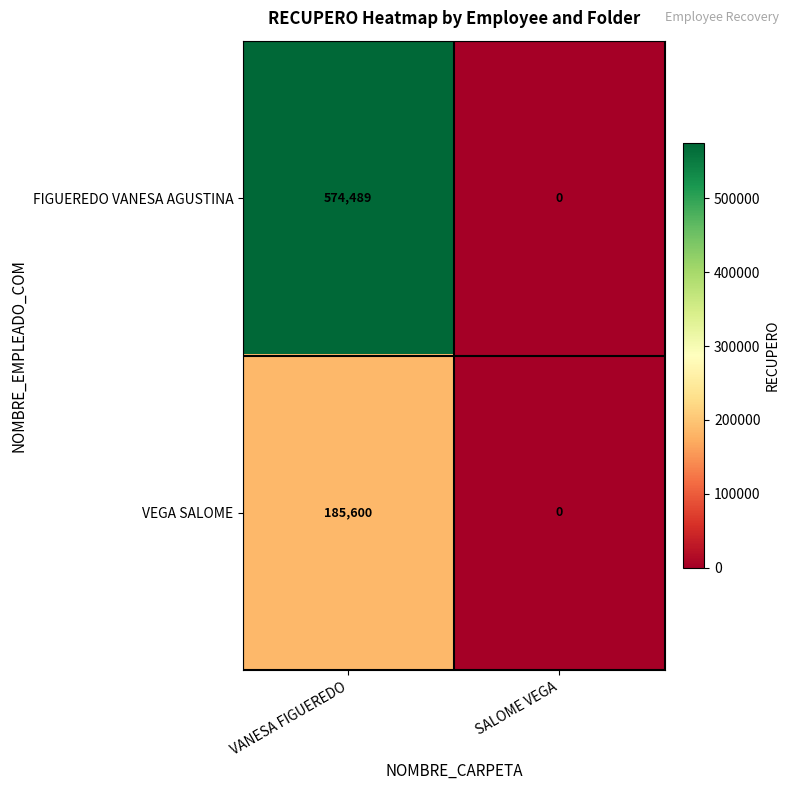

Which series has the largest range (max minus min)?

FIGUEREDO VANESA AGUSTINA